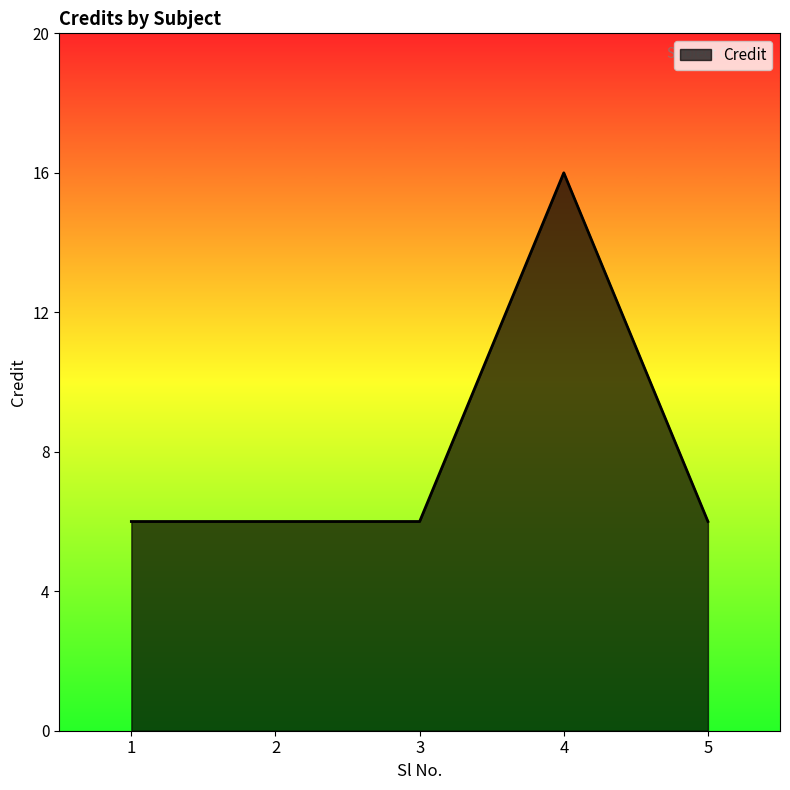

What is the ratio of the value at 1 to the value at 3?

1.0